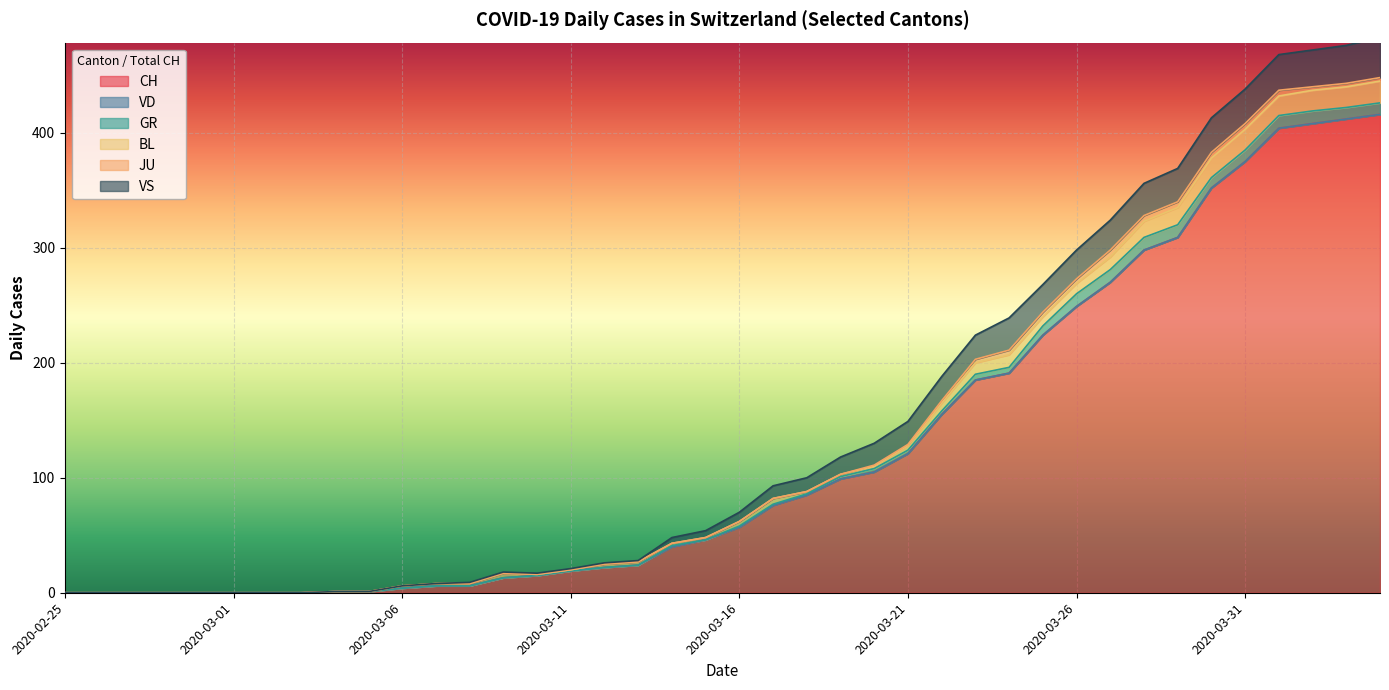

True or false: CH and VD cross at least once.

False